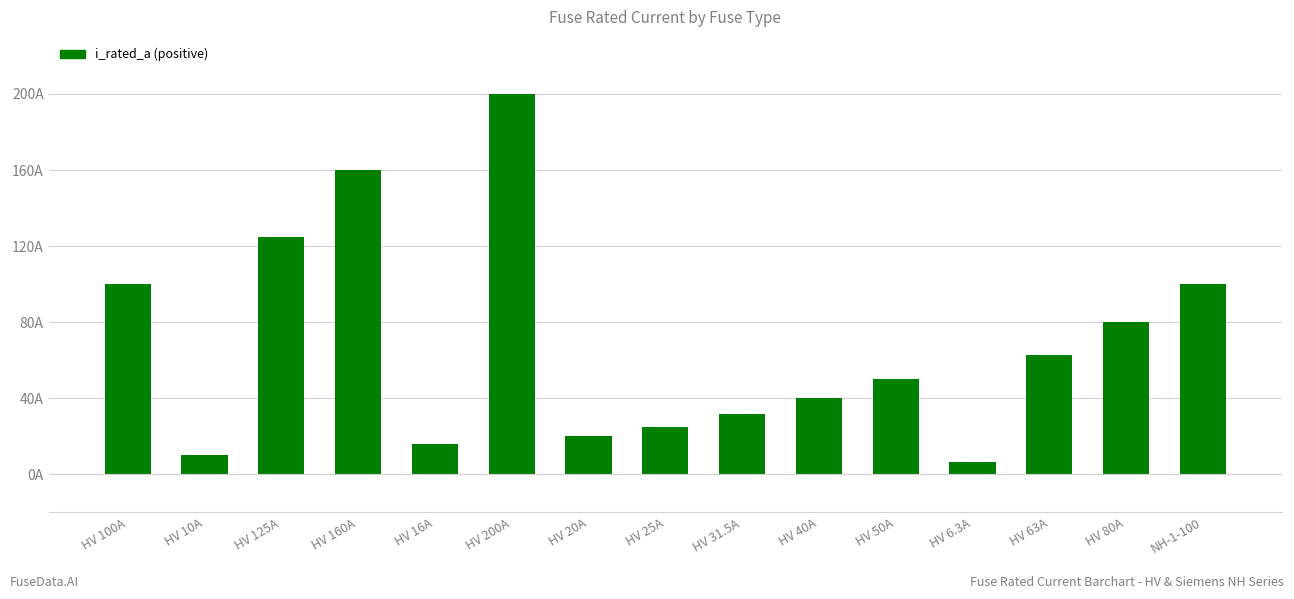

What is the ratio of the value at NH-1-100 to the value at HV 10A?

10.0